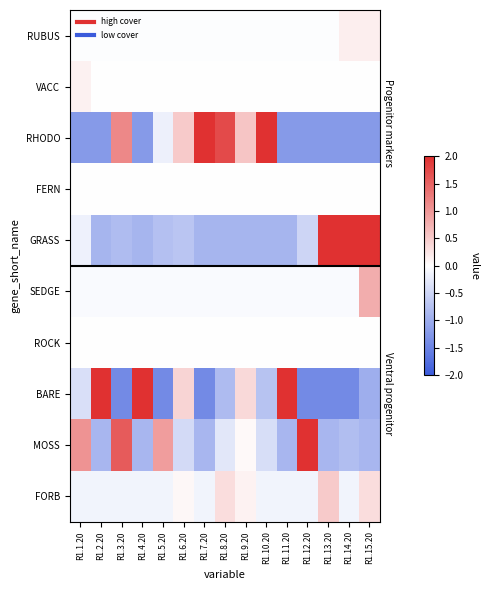

At how many categories does at least one series exceed 0?

15